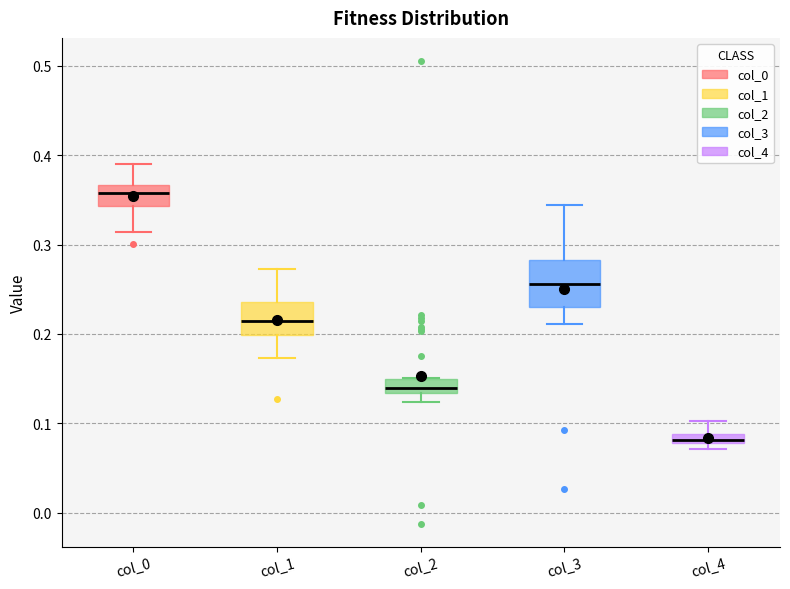

Comparing the boxes themselves (not the whiskers), which one is the tallest?

col_3